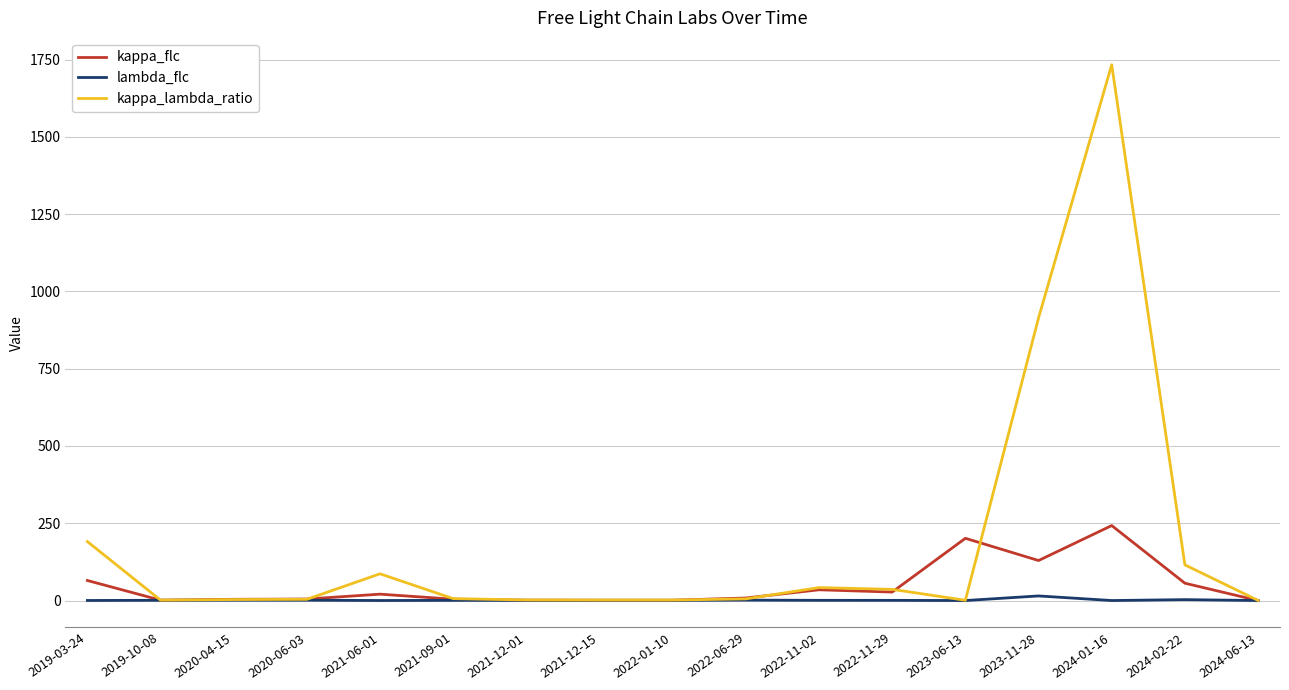

At which label does kappa_flc reach its peak?

2024-01-16